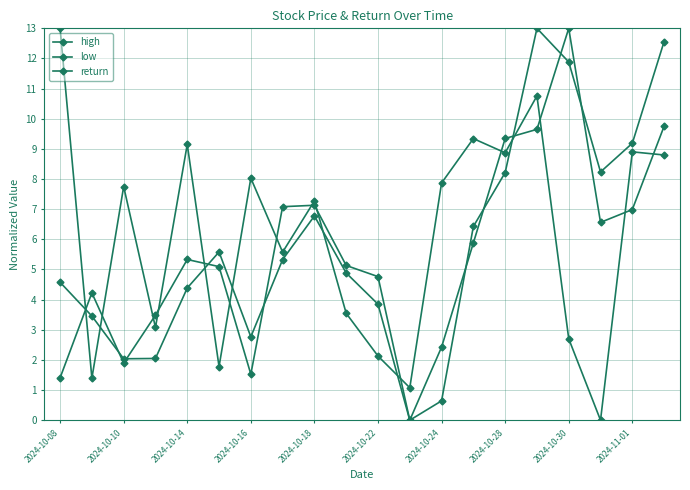

How many lines are shown in the chart?

3